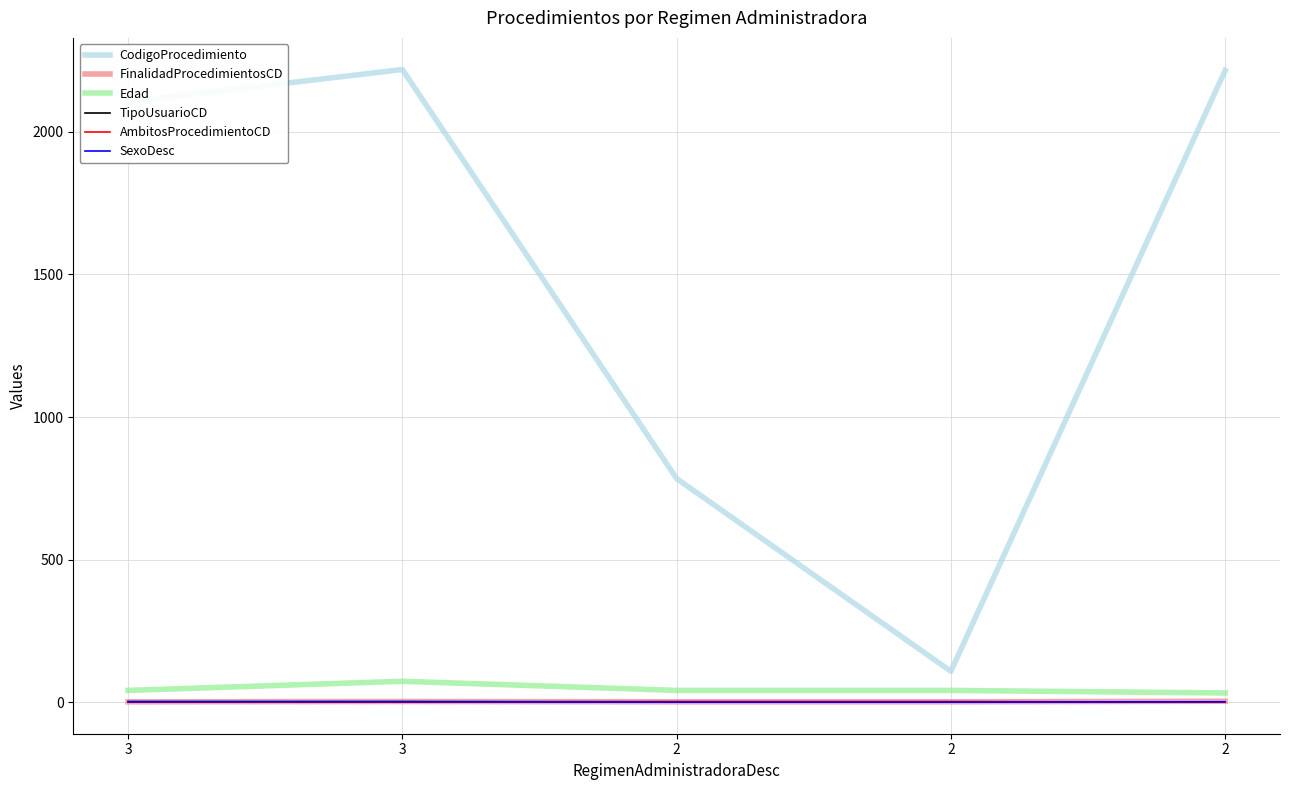

How many TipoUsuarioCD values are between 1 and 2?

5